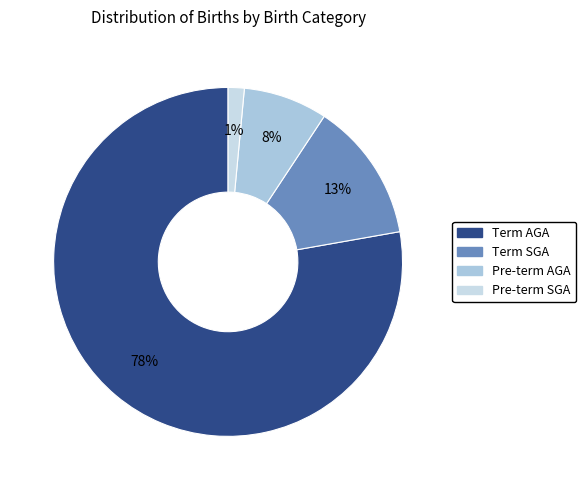

How many slices are in this pie chart?

4